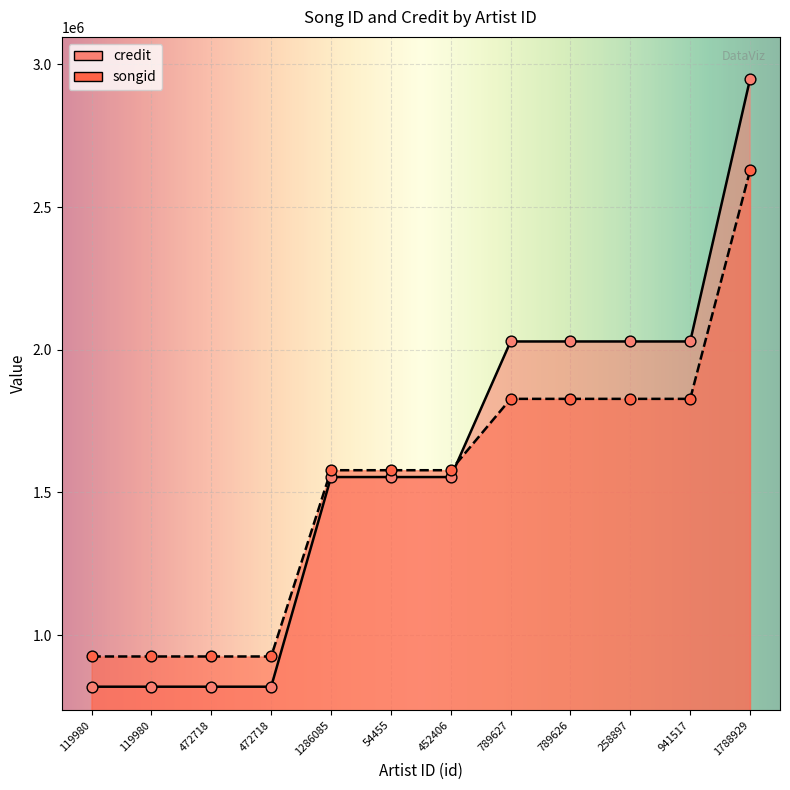

Which series reaches the minimum Y coordinate?

credit